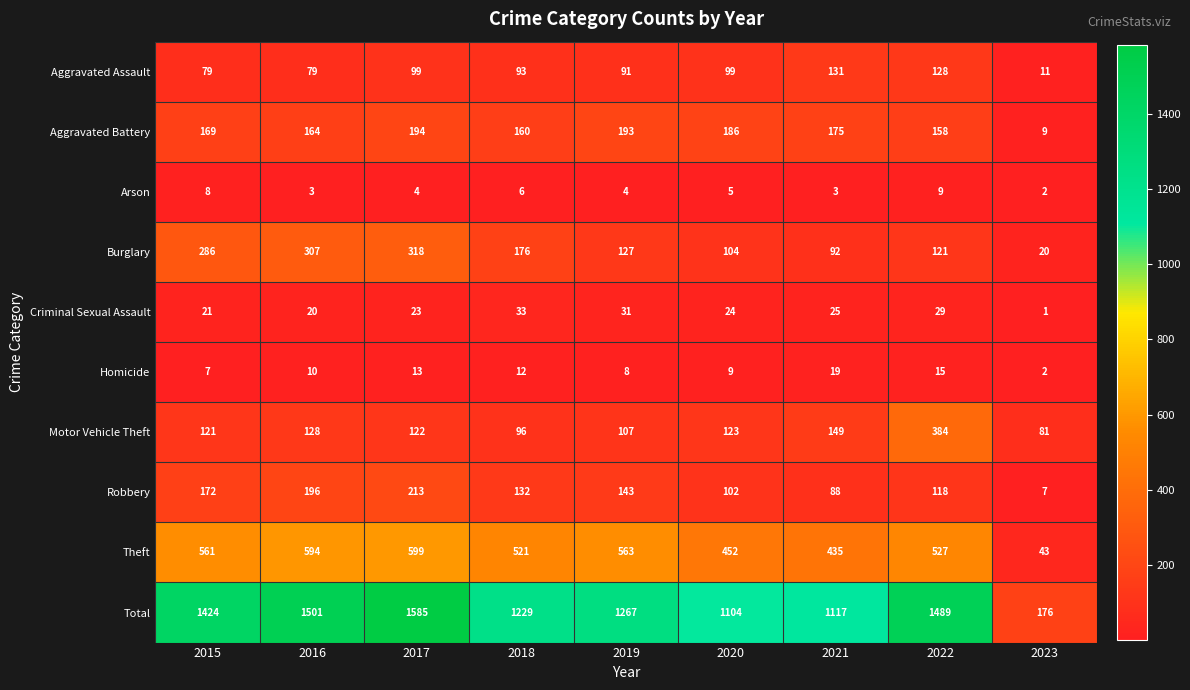

Rank the series by their maximum value, from highest to lowest.

Total, Theft, Motor Vehicle Theft, Burglary, Robbery, Aggravated Battery, Aggravated Assault, Criminal Sexual Assault, Homicide, Arson